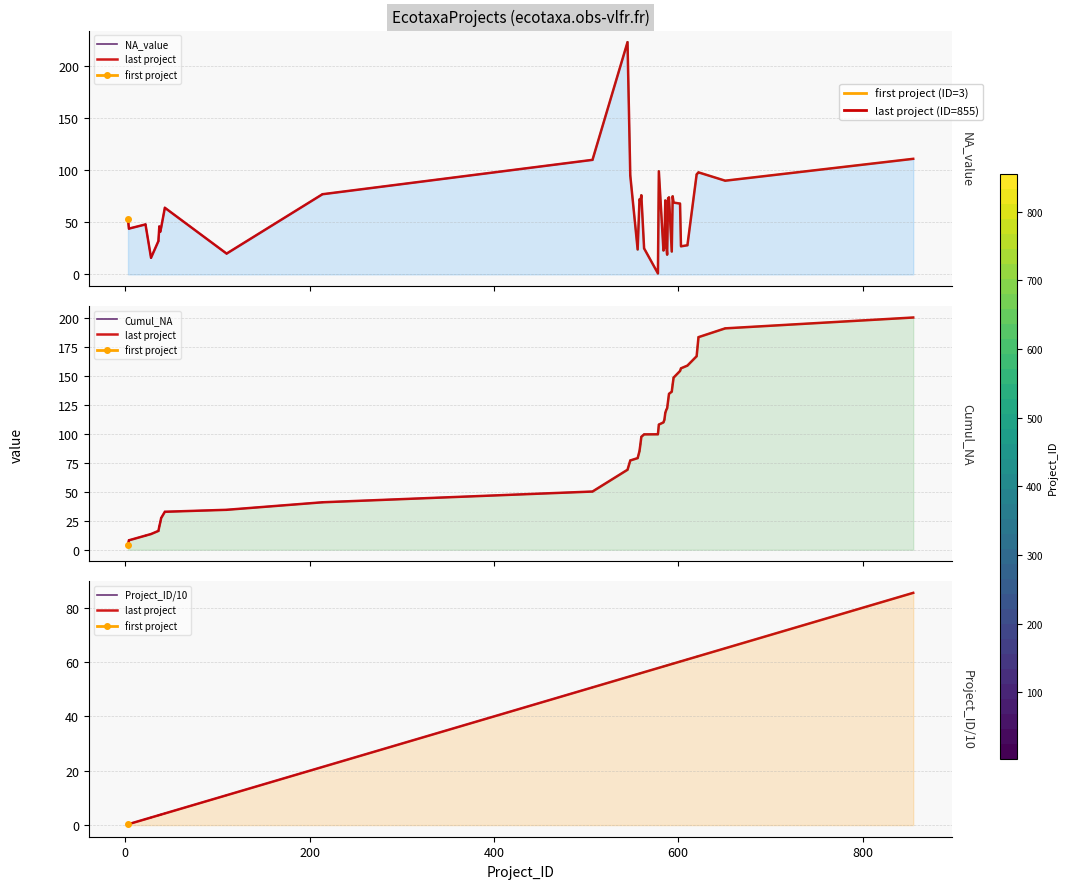

At which category does the chart reach its minimum across all series?

3